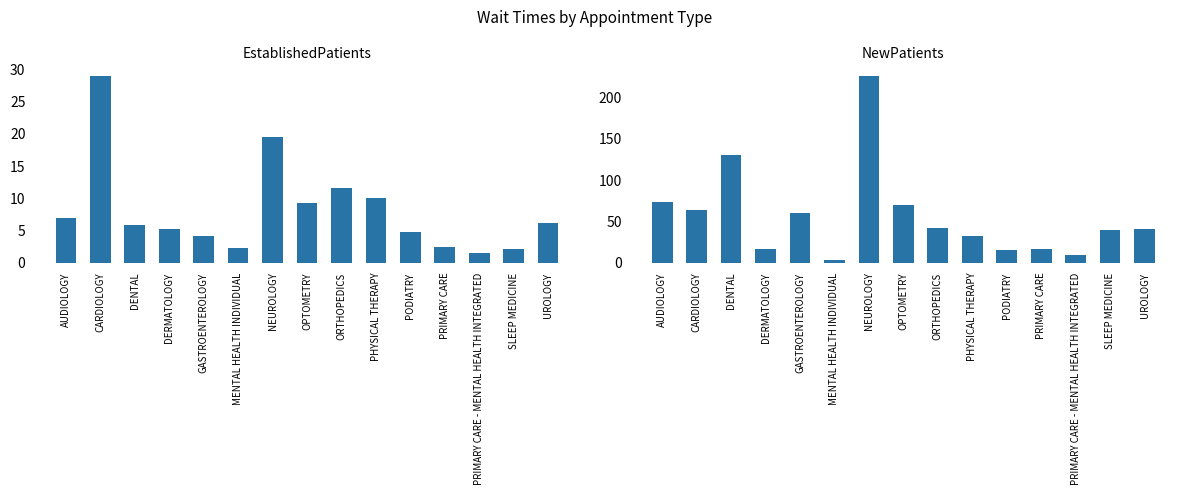

What is the maximum value for EstablishedPatients?

29.0